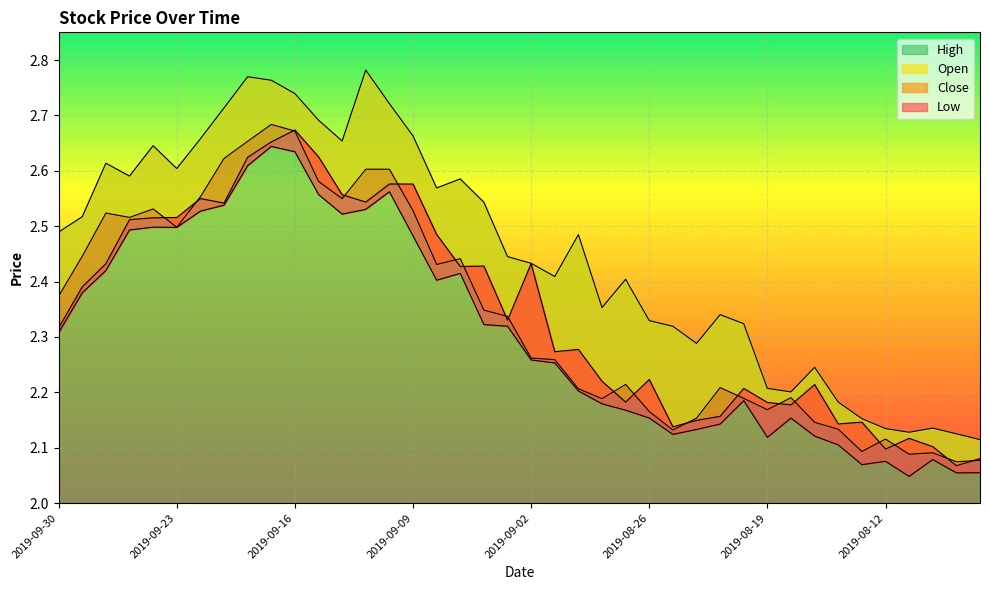

What is the sum of the Open values at 2019-08-19 and 2019-08-08?

4.3